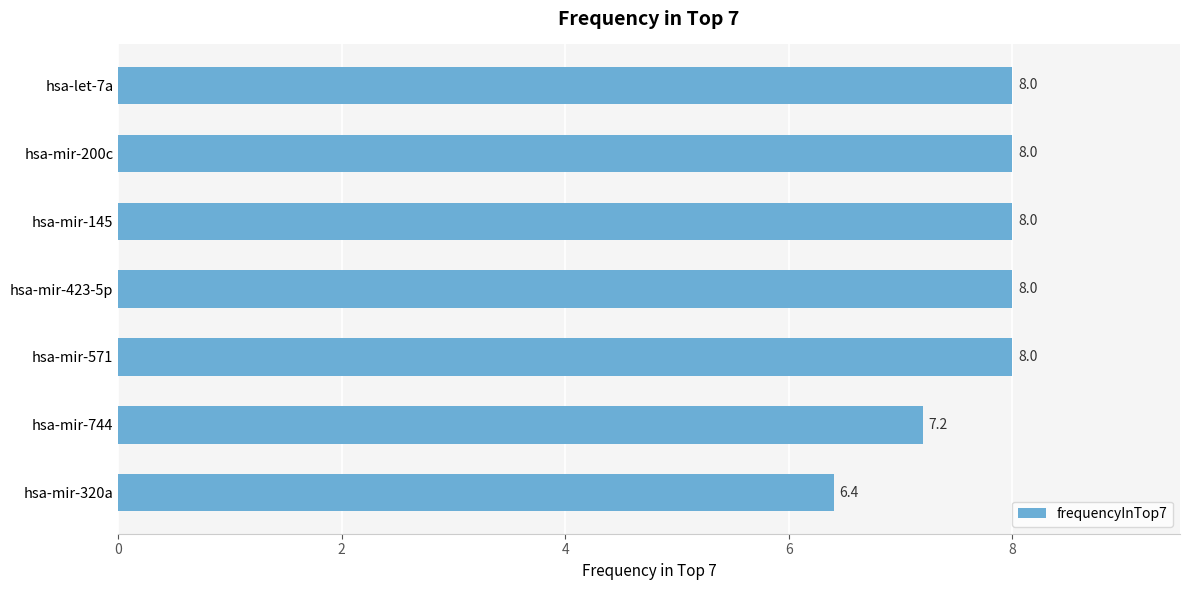

What is the label of the 3rd bar from the top?

hsa-mir-145